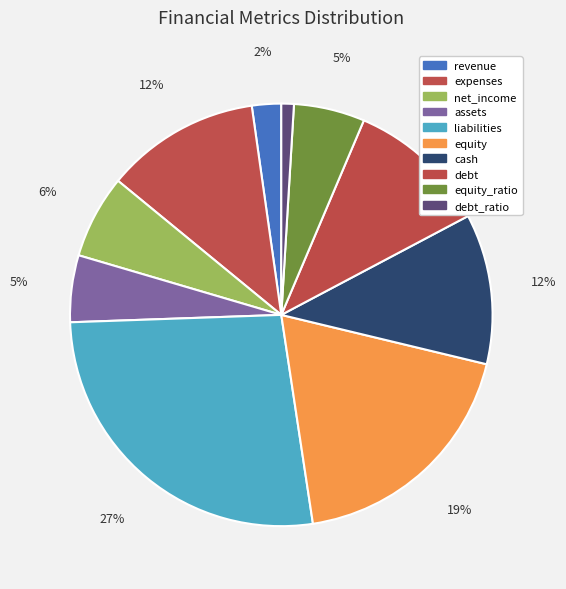

Which slice is the smallest?

debt_ratio